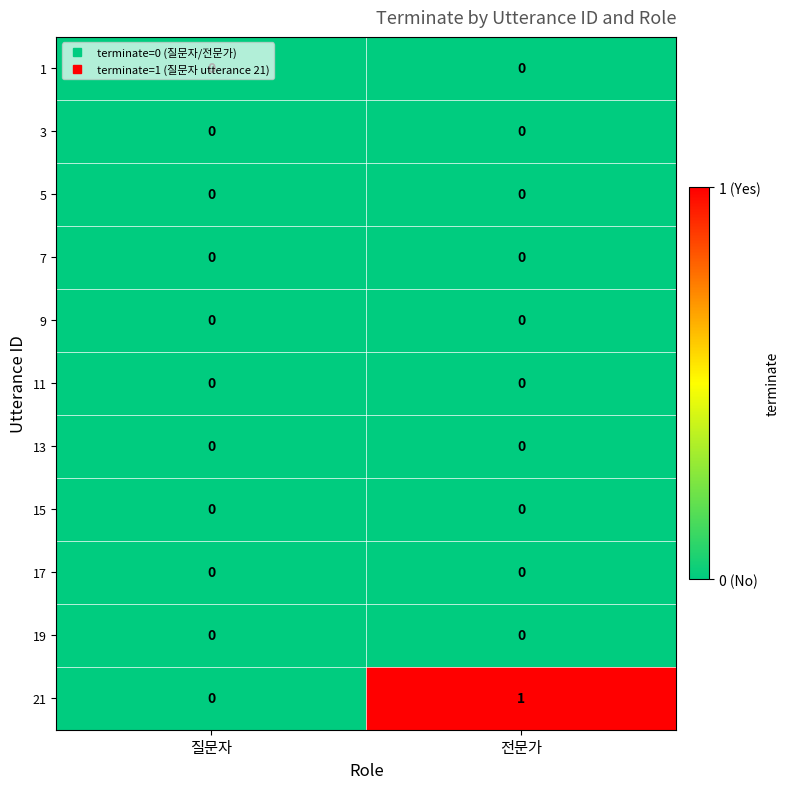

The 19 series shows 0 at 질문자. True or false?

True